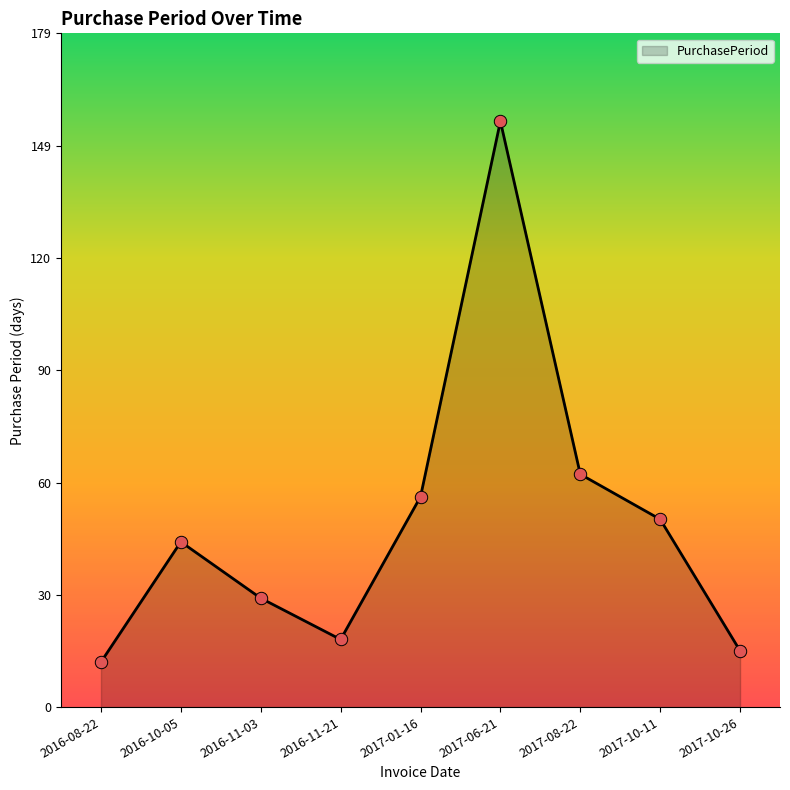

Approximately how many times larger is the value at 2017-10-26 compared to 2016-11-21?

0.8